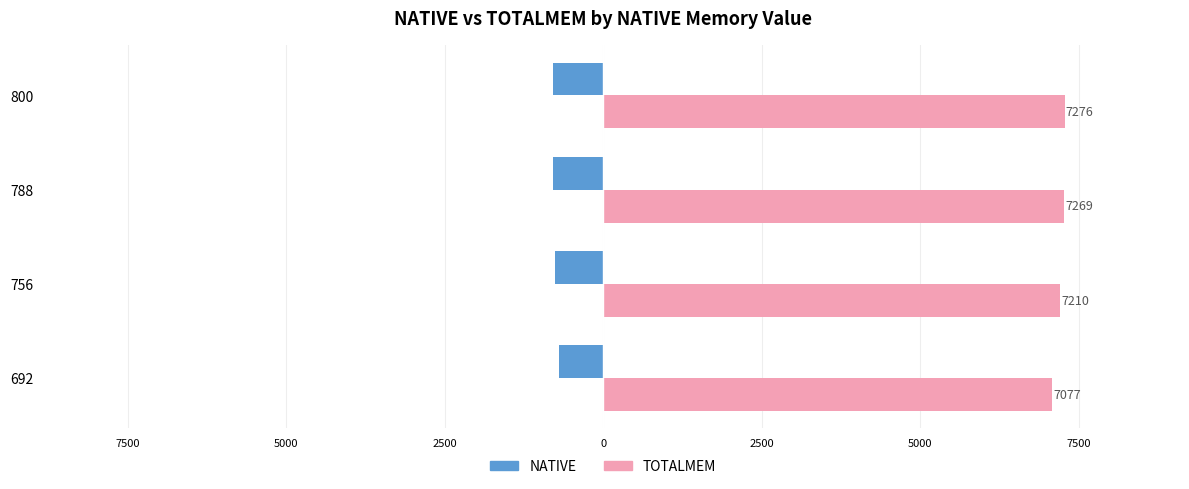

What are all the series names shown in the legend?

NATIVE, TOTALMEM